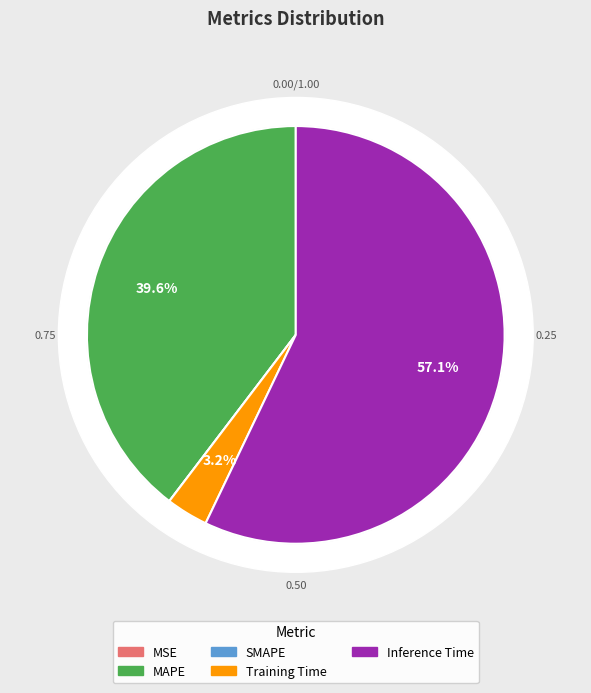

What percentage is NOT represented by Inference Time?

42.9%